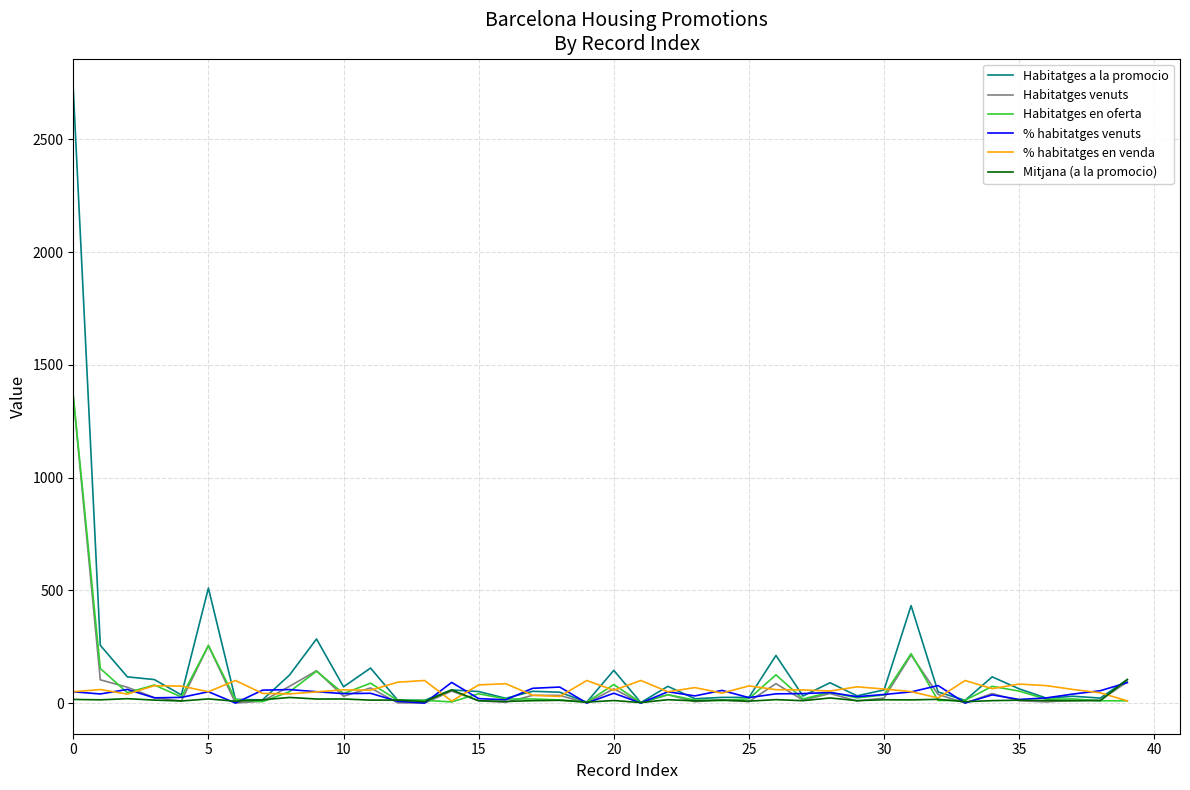

Which series has the widest spread of values?

Habitatges a la promocio